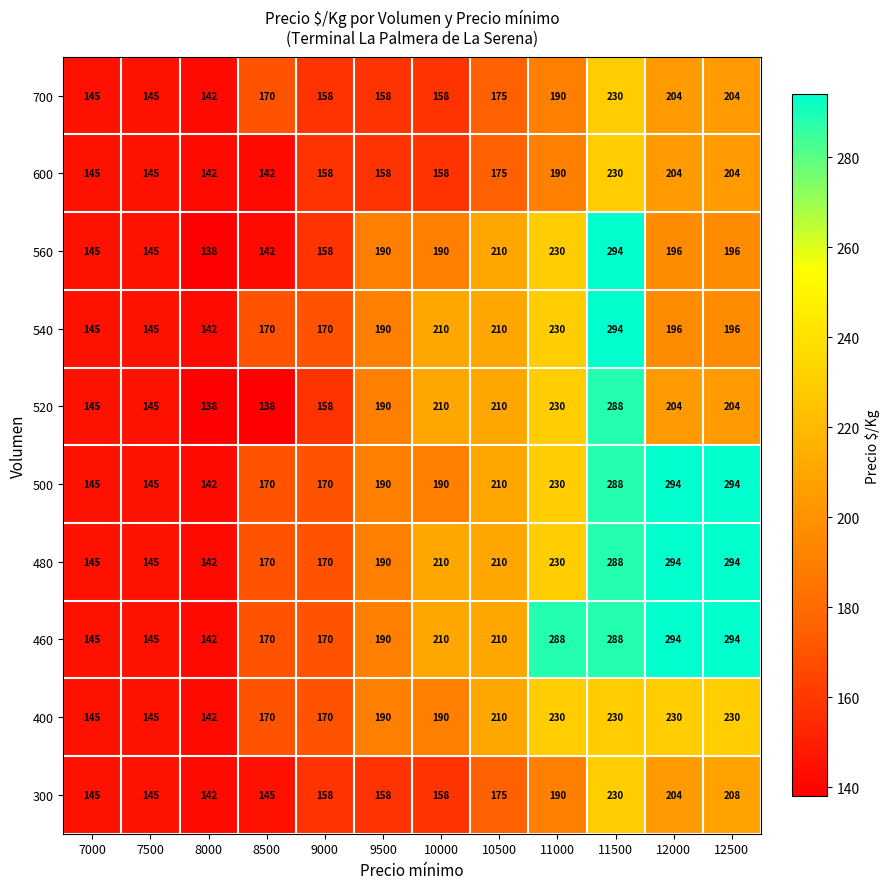

At how many categories does at least one series exceed 235?

4